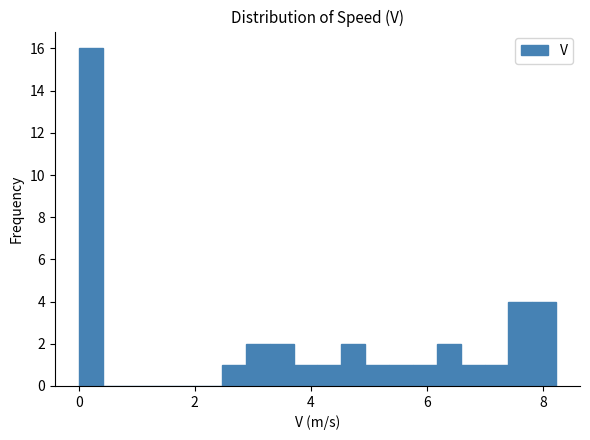

Read against the x-axis, roughly where is the centre of the tallest bar?

0.2